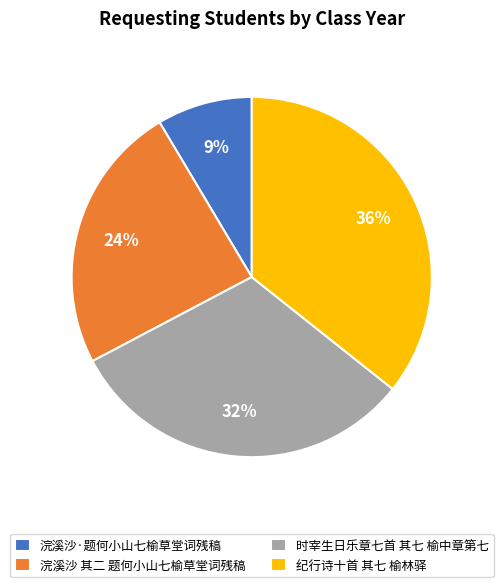

Does 时宰生日乐章七首 其七 榆中章第七 represent more than half of the total?

No